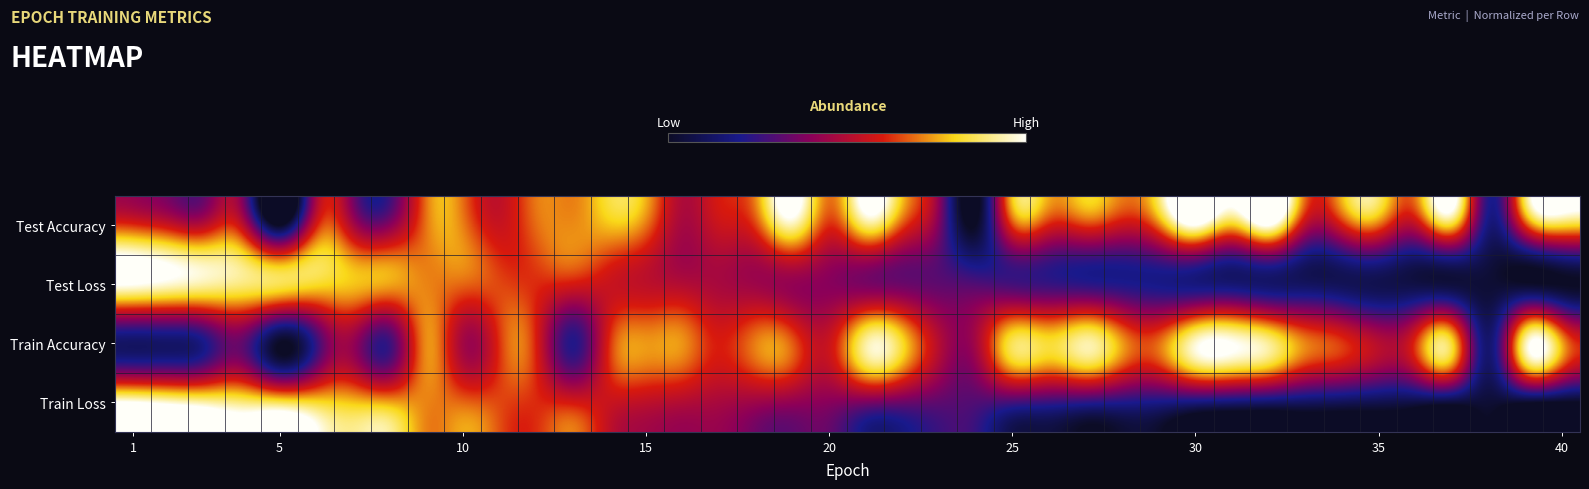

At how many categories does at least one series exceed 0?

40